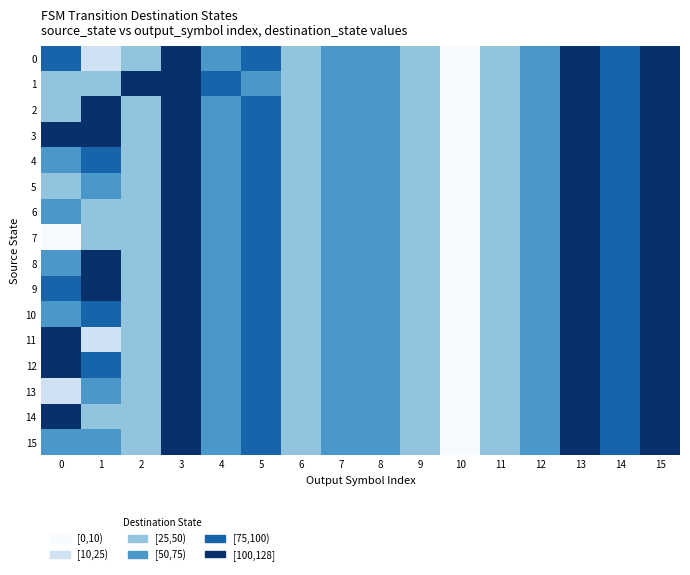

What is the total value across all series at 1?

1071